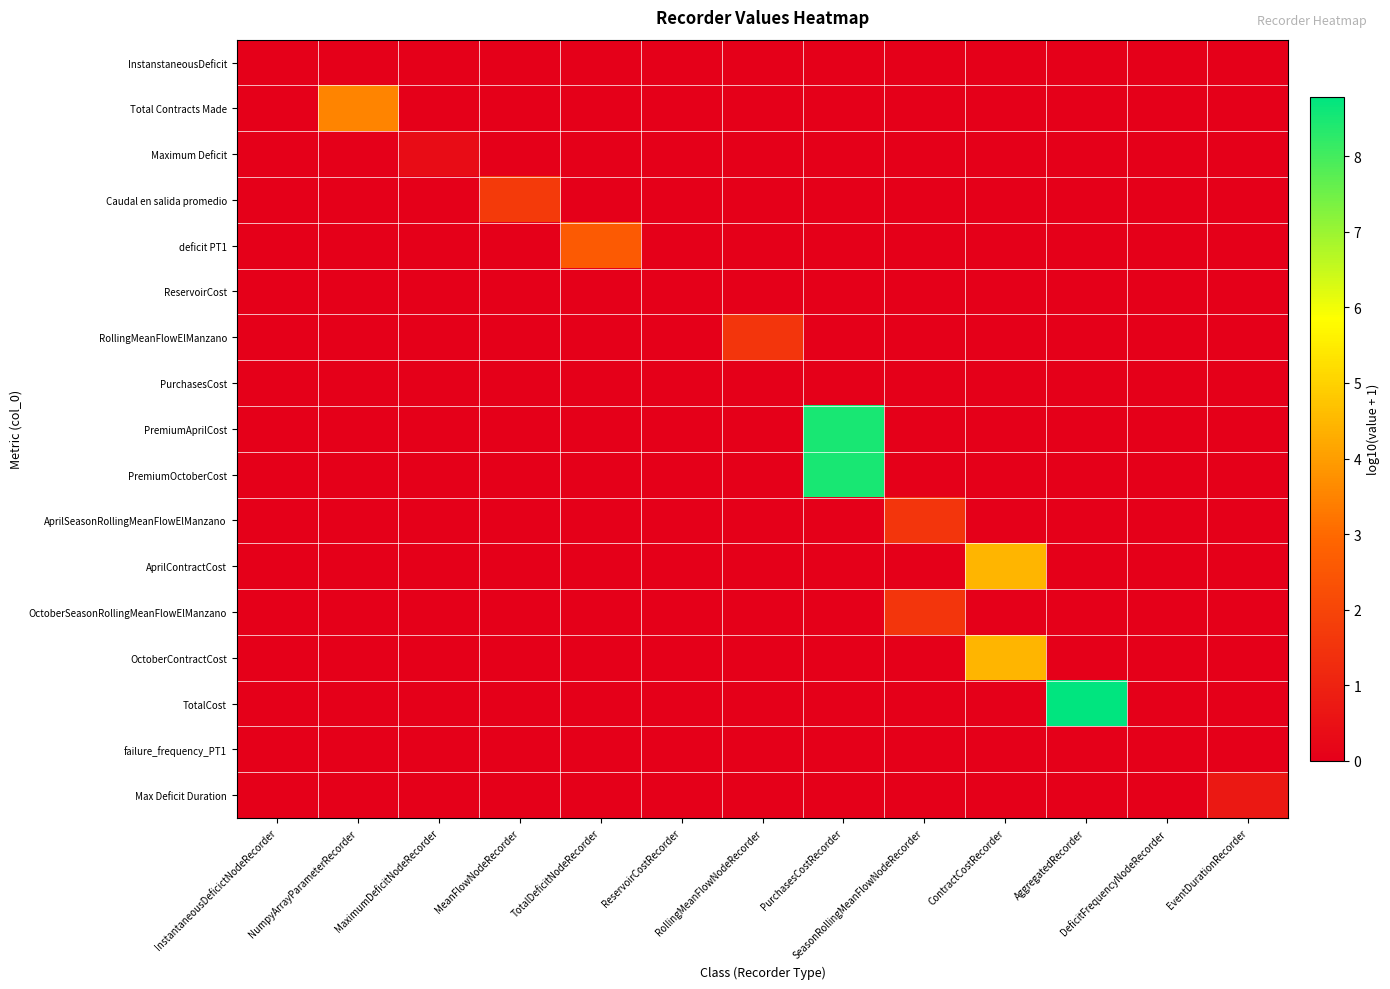

Reading left to right, transcribe all the data shown in this chart.

InstanstaneousDeficit: InstantaneousDeficictNodeRecorder=0.0	NumpyArrayParameterRecorder=0.0	MaximumDeficitNodeRecorder=0.0	MeanFlowNodeRecorder=0.0	TotalDeficitNodeRecorder=0.0	ReservoirCostRecorder=0.0	RollingMeanFlowNodeRecorder=0.0	PurchasesCostRecorder=0.0	SeasonRollingMeanFlowNodeRecorder=0.0	ContractCostRecorder=0.0	AggregatedRecorder=0.0	DeficitFrequencyNodeRecorder=0.0	EventDurationRecorder=0.0
Total Contracts Made: InstantaneousDeficictNodeRecorder=0.0	NumpyArrayParameterRecorder=3.5	MaximumDeficitNodeRecorder=0.0	MeanFlowNodeRecorder=0.0	TotalDeficitNodeRecorder=0.0	ReservoirCostRecorder=0.0	RollingMeanFlowNodeRecorder=0.0	PurchasesCostRecorder=0.0	SeasonRollingMeanFlowNodeRecorder=0.0	ContractCostRecorder=0.0	AggregatedRecorder=0.0	DeficitFrequencyNodeRecorder=0.0	EventDurationRecorder=0.0
Maximum Deficit: InstantaneousDeficictNodeRecorder=0.0	NumpyArrayParameterRecorder=0.0	MaximumDeficitNodeRecorder=0.4	MeanFlowNodeRecorder=0.0	TotalDeficitNodeRecorder=0.0	ReservoirCostRecorder=0.0	RollingMeanFlowNodeRecorder=0.0	PurchasesCostRecorder=0.0	SeasonRollingMeanFlowNodeRecorder=0.0	ContractCostRecorder=0.0	AggregatedRecorder=0.0	DeficitFrequencyNodeRecorder=0.0	EventDurationRecorder=0.0
Caudal en salida promedio: InstantaneousDeficictNodeRecorder=0.0	NumpyArrayParameterRecorder=0.0	MaximumDeficitNodeRecorder=0.0	MeanFlowNodeRecorder=1.7	TotalDeficitNodeRecorder=0.0	ReservoirCostRecorder=0.0	RollingMeanFlowNodeRecorder=0.0	PurchasesCostRecorder=0.0	SeasonRollingMeanFlowNodeRecorder=0.0	ContractCostRecorder=0.0	AggregatedRecorder=0.0	DeficitFrequencyNodeRecorder=0.0	EventDurationRecorder=0.0
deficit PT1: InstantaneousDeficictNodeRecorder=0.0	NumpyArrayParameterRecorder=0.0	MaximumDeficitNodeRecorder=0.0	MeanFlowNodeRecorder=0.0	TotalDeficitNodeRecorder=2.6	ReservoirCostRecorder=0.0	RollingMeanFlowNodeRecorder=0.0	PurchasesCostRecorder=0.0	SeasonRollingMeanFlowNodeRecorder=0.0	ContractCostRecorder=0.0	AggregatedRecorder=0.0	DeficitFrequencyNodeRecorder=0.0	EventDurationRecorder=0.0
ReservoirCost: InstantaneousDeficictNodeRecorder=0.0	NumpyArrayParameterRecorder=0.0	MaximumDeficitNodeRecorder=0.0	MeanFlowNodeRecorder=0.0	TotalDeficitNodeRecorder=0.0	ReservoirCostRecorder=0.0	RollingMeanFlowNodeRecorder=0.0	PurchasesCostRecorder=0.0	SeasonRollingMeanFlowNodeRecorder=0.0	ContractCostRecorder=0.0	AggregatedRecorder=0.0	DeficitFrequencyNodeRecorder=0.0	EventDurationRecorder=0.0
RollingMeanFlowElManzano: InstantaneousDeficictNodeRecorder=0.0	NumpyArrayParameterRecorder=0.0	MaximumDeficitNodeRecorder=0.0	MeanFlowNodeRecorder=0.0	TotalDeficitNodeRecorder=0.0	ReservoirCostRecorder=0.0	RollingMeanFlowNodeRecorder=1.6	PurchasesCostRecorder=0.0	SeasonRollingMeanFlowNodeRecorder=0.0	ContractCostRecorder=0.0	AggregatedRecorder=0.0	DeficitFrequencyNodeRecorder=0.0	EventDurationRecorder=0.0
PurchasesCost: InstantaneousDeficictNodeRecorder=0.0	NumpyArrayParameterRecorder=0.0	MaximumDeficitNodeRecorder=0.0	MeanFlowNodeRecorder=0.0	TotalDeficitNodeRecorder=0.0	ReservoirCostRecorder=0.0	RollingMeanFlowNodeRecorder=0.0	PurchasesCostRecorder=0.0	SeasonRollingMeanFlowNodeRecorder=0.0	ContractCostRecorder=0.0	AggregatedRecorder=0.0	DeficitFrequencyNodeRecorder=0.0	EventDurationRecorder=0.0
PremiumAprilCost: InstantaneousDeficictNodeRecorder=0.0	NumpyArrayParameterRecorder=0.0	MaximumDeficitNodeRecorder=0.0	MeanFlowNodeRecorder=0.0	TotalDeficitNodeRecorder=0.0	ReservoirCostRecorder=0.0	RollingMeanFlowNodeRecorder=0.0	PurchasesCostRecorder=8.5	SeasonRollingMeanFlowNodeRecorder=0.0	ContractCostRecorder=0.0	AggregatedRecorder=0.0	DeficitFrequencyNodeRecorder=0.0	EventDurationRecorder=0.0
PremiumOctoberCost: InstantaneousDeficictNodeRecorder=0.0	NumpyArrayParameterRecorder=0.0	MaximumDeficitNodeRecorder=0.0	MeanFlowNodeRecorder=0.0	TotalDeficitNodeRecorder=0.0	ReservoirCostRecorder=0.0	RollingMeanFlowNodeRecorder=0.0	PurchasesCostRecorder=8.5	SeasonRollingMeanFlowNodeRecorder=0.0	ContractCostRecorder=0.0	AggregatedRecorder=0.0	DeficitFrequencyNodeRecorder=0.0	EventDurationRecorder=0.0
AprilSeasonRollingMeanFlowElManzano: InstantaneousDeficictNodeRecorder=0.0	NumpyArrayParameterRecorder=0.0	MaximumDeficitNodeRecorder=0.0	MeanFlowNodeRecorder=0.0	TotalDeficitNodeRecorder=0.0	ReservoirCostRecorder=0.0	RollingMeanFlowNodeRecorder=0.0	PurchasesCostRecorder=0.0	SeasonRollingMeanFlowNodeRecorder=1.6	ContractCostRecorder=0.0	AggregatedRecorder=0.0	DeficitFrequencyNodeRecorder=0.0	EventDurationRecorder=0.0
AprilContractCost: InstantaneousDeficictNodeRecorder=0.0	NumpyArrayParameterRecorder=0.0	MaximumDeficitNodeRecorder=0.0	MeanFlowNodeRecorder=0.0	TotalDeficitNodeRecorder=0.0	ReservoirCostRecorder=0.0	RollingMeanFlowNodeRecorder=0.0	PurchasesCostRecorder=0.0	SeasonRollingMeanFlowNodeRecorder=0.0	ContractCostRecorder=4.5	AggregatedRecorder=0.0	DeficitFrequencyNodeRecorder=0.0	EventDurationRecorder=0.0
OctoberSeasonRollingMeanFlowElManzano: InstantaneousDeficictNodeRecorder=0.0	NumpyArrayParameterRecorder=0.0	MaximumDeficitNodeRecorder=0.0	MeanFlowNodeRecorder=0.0	TotalDeficitNodeRecorder=0.0	ReservoirCostRecorder=0.0	RollingMeanFlowNodeRecorder=0.0	PurchasesCostRecorder=0.0	SeasonRollingMeanFlowNodeRecorder=1.6	ContractCostRecorder=0.0	AggregatedRecorder=0.0	DeficitFrequencyNodeRecorder=0.0	EventDurationRecorder=0.0
OctoberContractCost: InstantaneousDeficictNodeRecorder=0.0	NumpyArrayParameterRecorder=0.0	MaximumDeficitNodeRecorder=0.0	MeanFlowNodeRecorder=0.0	TotalDeficitNodeRecorder=0.0	ReservoirCostRecorder=0.0	RollingMeanFlowNodeRecorder=0.0	PurchasesCostRecorder=0.0	SeasonRollingMeanFlowNodeRecorder=0.0	ContractCostRecorder=4.5	AggregatedRecorder=0.0	DeficitFrequencyNodeRecorder=0.0	EventDurationRecorder=0.0
TotalCost: InstantaneousDeficictNodeRecorder=0.0	NumpyArrayParameterRecorder=0.0	MaximumDeficitNodeRecorder=0.0	MeanFlowNodeRecorder=0.0	TotalDeficitNodeRecorder=0.0	ReservoirCostRecorder=0.0	RollingMeanFlowNodeRecorder=0.0	PurchasesCostRecorder=0.0	SeasonRollingMeanFlowNodeRecorder=0.0	ContractCostRecorder=0.0	AggregatedRecorder=8.8	DeficitFrequencyNodeRecorder=0.0	EventDurationRecorder=0.0
failure_frequency_PT1: InstantaneousDeficictNodeRecorder=0.0	NumpyArrayParameterRecorder=0.0	MaximumDeficitNodeRecorder=0.0	MeanFlowNodeRecorder=0.0	TotalDeficitNodeRecorder=0.0	ReservoirCostRecorder=0.0	RollingMeanFlowNodeRecorder=0.0	PurchasesCostRecorder=0.0	SeasonRollingMeanFlowNodeRecorder=0.0	ContractCostRecorder=0.0	AggregatedRecorder=0.0	DeficitFrequencyNodeRecorder=0.0	EventDurationRecorder=0.0
Max Deficit Duration: InstantaneousDeficictNodeRecorder=0.0	NumpyArrayParameterRecorder=0.0	MaximumDeficitNodeRecorder=0.0	MeanFlowNodeRecorder=0.0	TotalDeficitNodeRecorder=0.0	ReservoirCostRecorder=0.0	RollingMeanFlowNodeRecorder=0.0	PurchasesCostRecorder=0.0	SeasonRollingMeanFlowNodeRecorder=0.0	ContractCostRecorder=0.0	AggregatedRecorder=0.0	DeficitFrequencyNodeRecorder=0.0	EventDurationRecorder=0.7